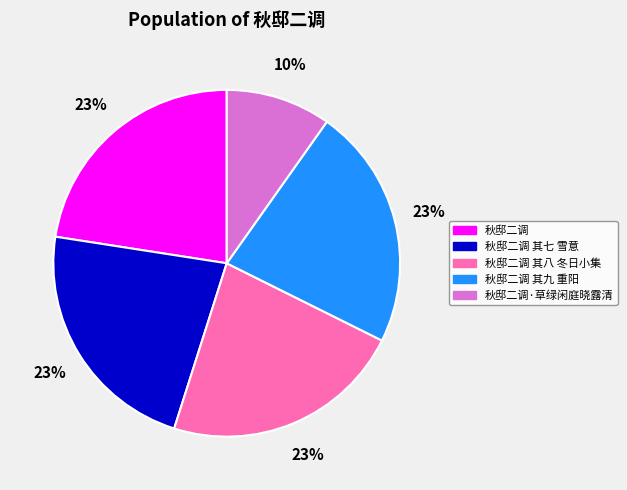

Combined, do 秋邸二调 其九 重阳 and 秋邸二调·草绿闲庭晓露清 account for over 50%?

No